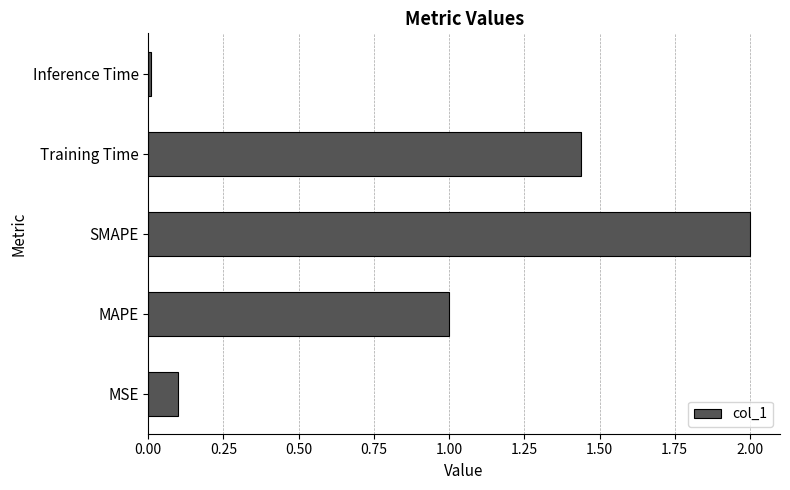

Which has a higher value, MSE or Training Time?

Training Time